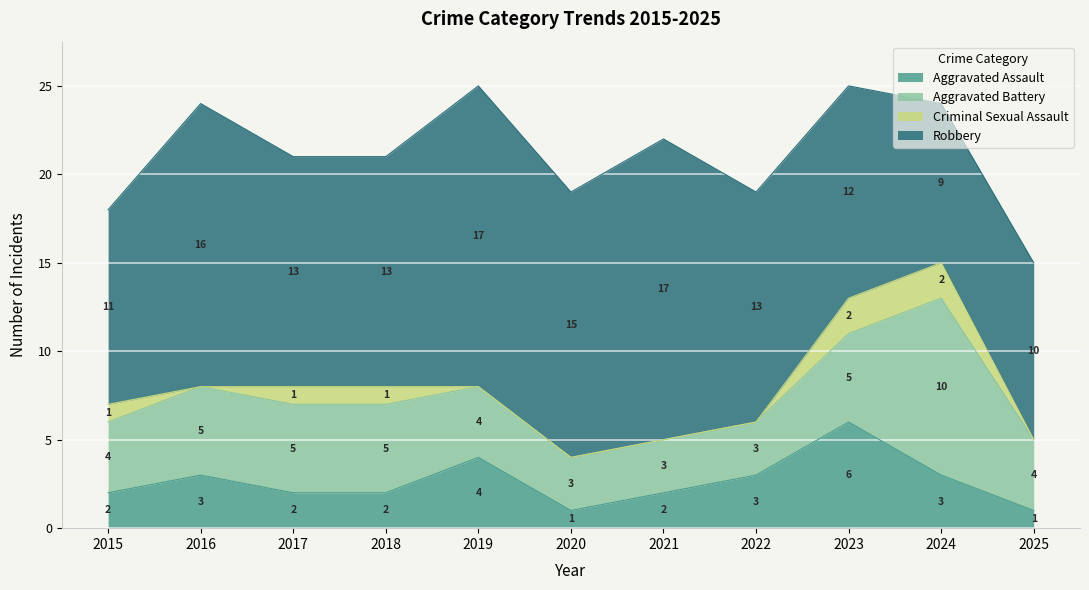

List the series in order of their overall mean, highest first.

Robbery, Aggravated Battery, Aggravated Assault, Criminal Sexual Assault